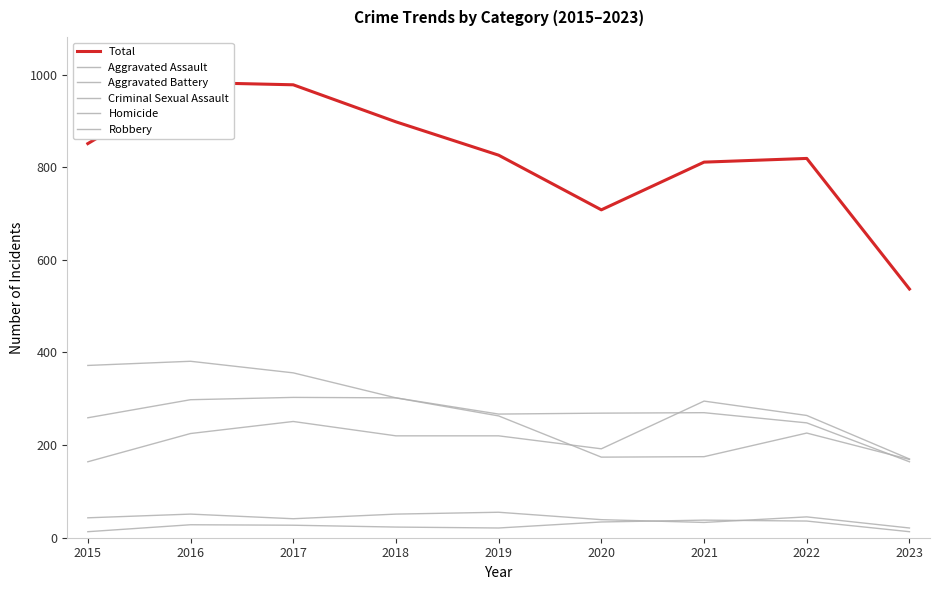

What is the value of the Robbery point at the 2nd from the left?

381